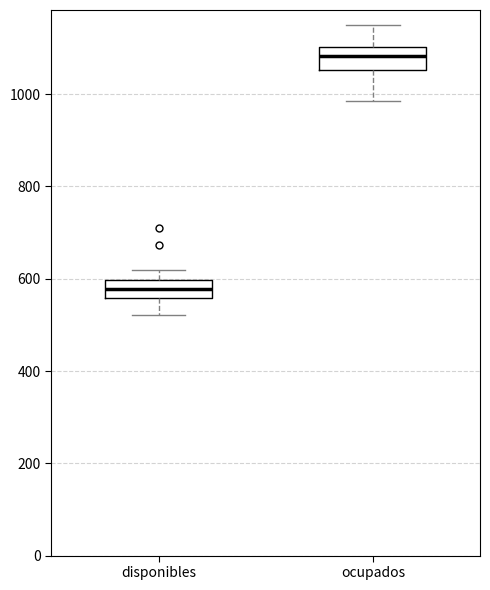

Where is the lower edge of the box for ocupados on the y-axis? The values are not printed on the chart, so give them approximately, as read against the axis.

1060